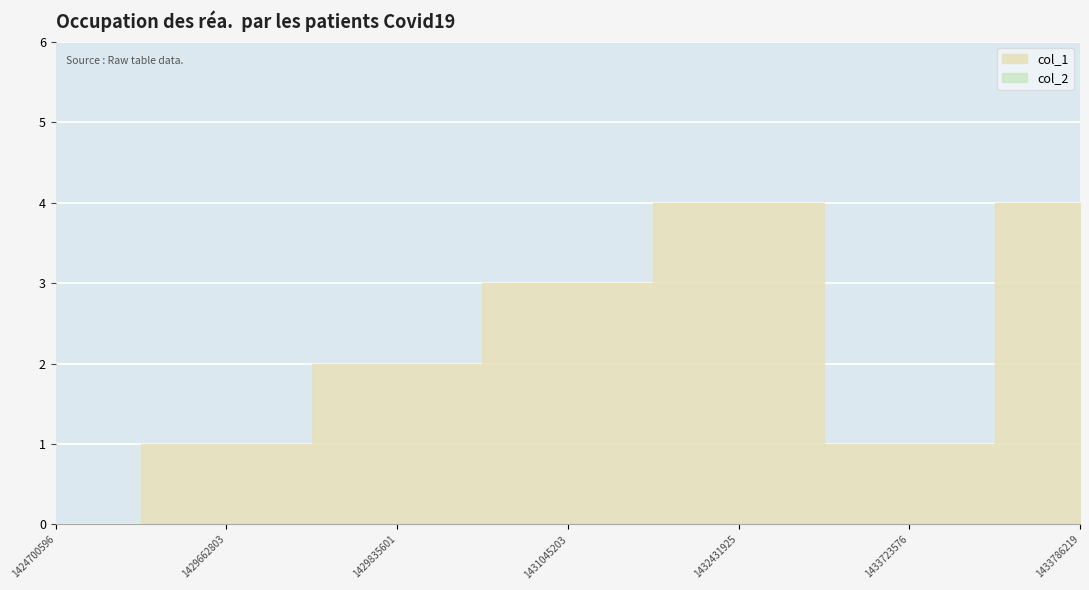

Does the chart display data point markers on the line(s)?

No